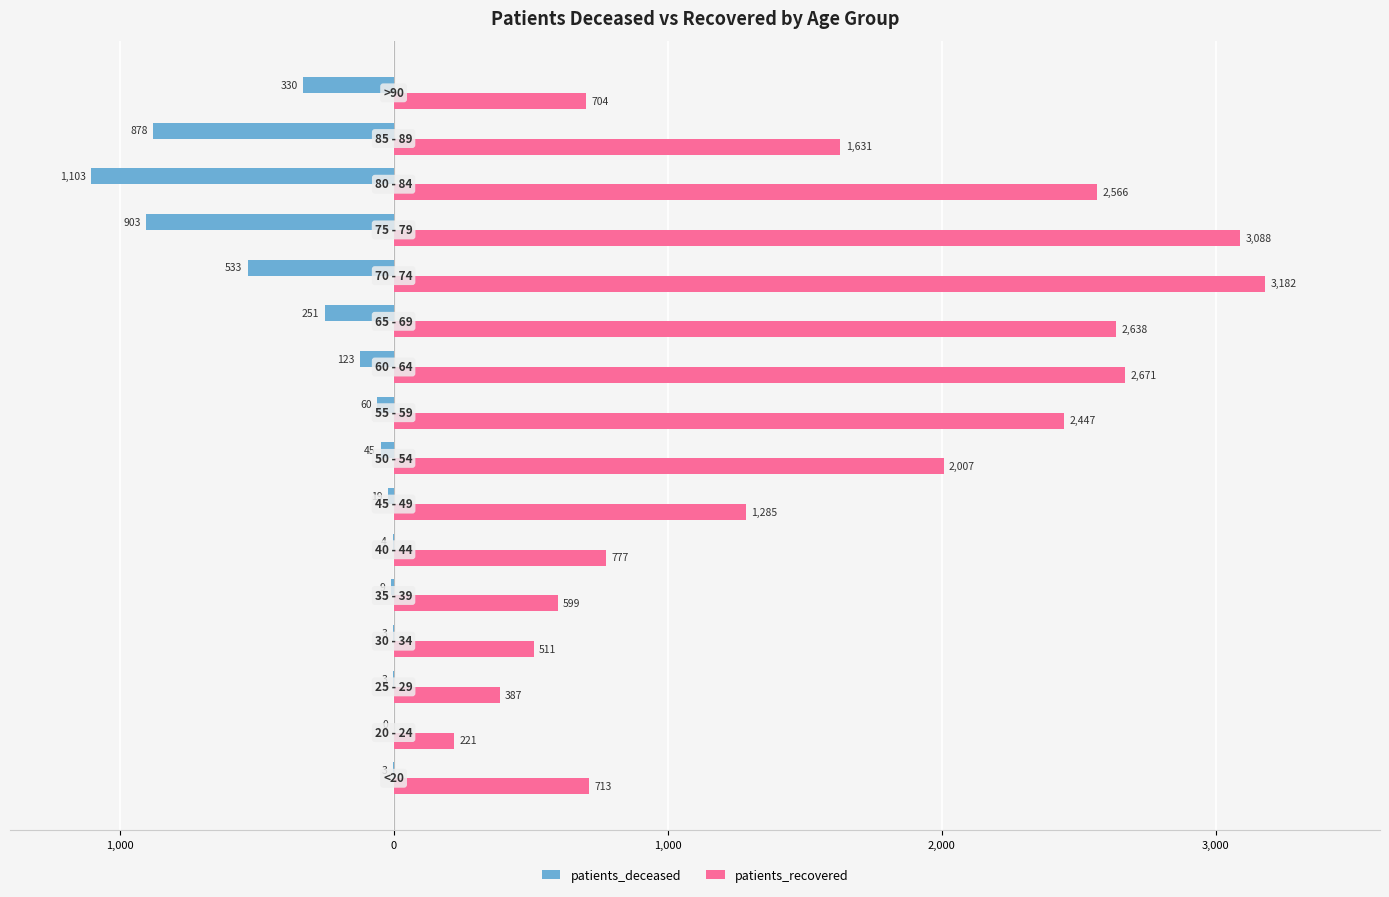

Reading left to right, list all the values displayed in this chart.

patients_deceased: -3	0	-3	-3	-9	-4	-19	-45	-60	-123	-251	-533	-903	-1103	-878	-330
patients_recovered: 713	221	387	511	599	777	1285	2007	2447	2671	2638	3182	3088	2566	1631	704